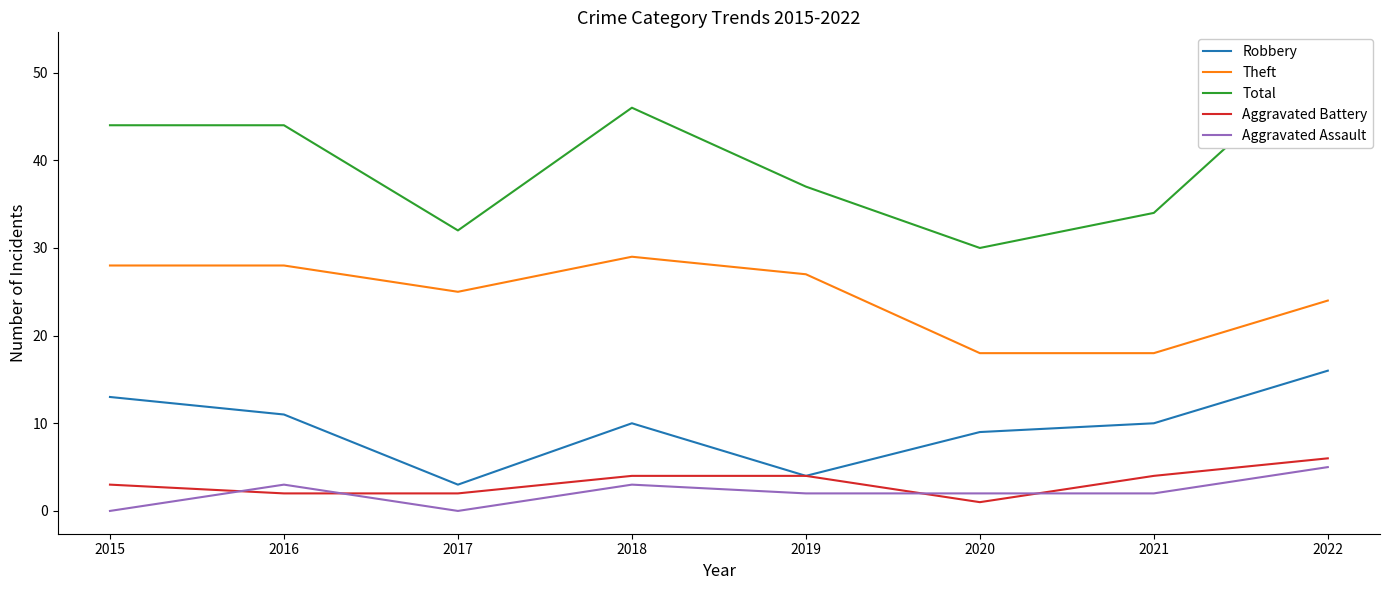

Read the Aggravated Battery value at 2020.

1